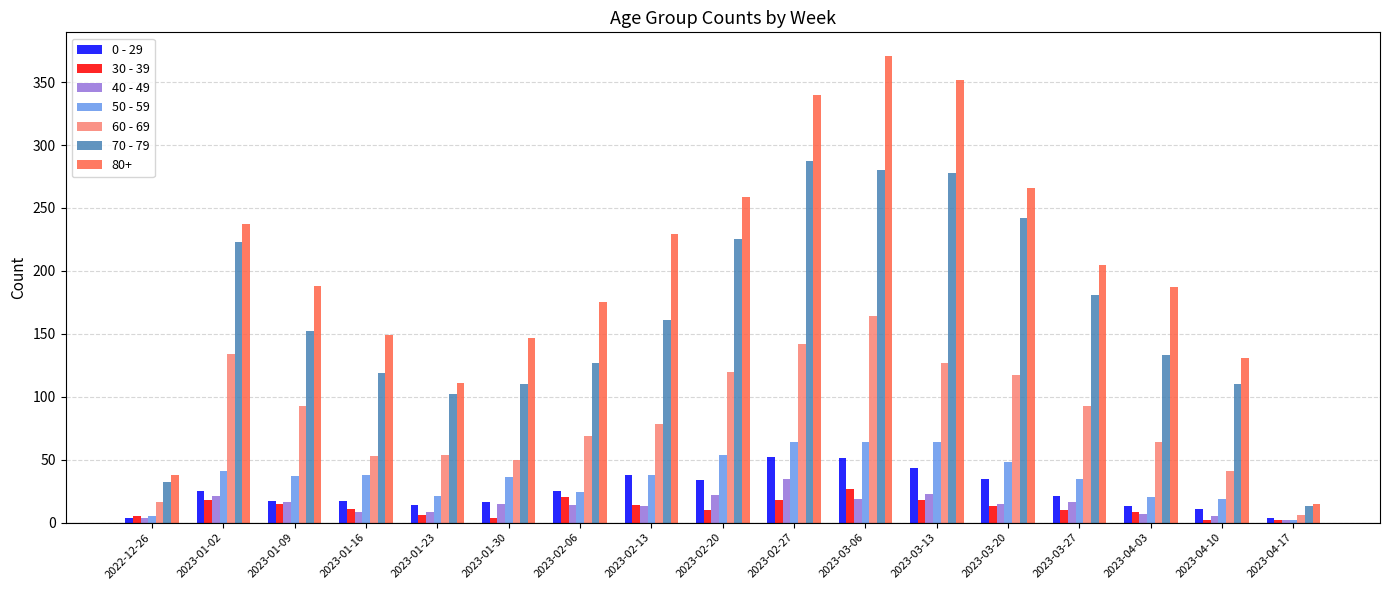

Which series has the widest spread of values?

80+